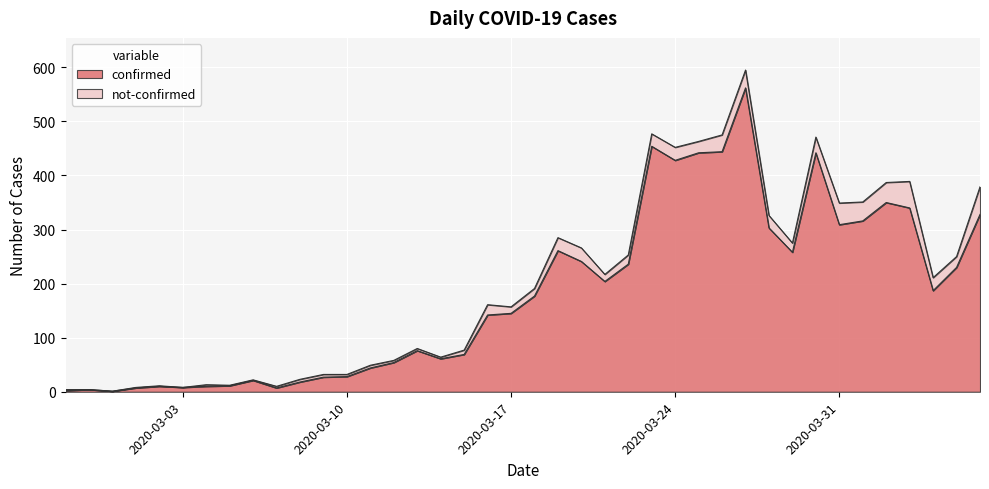

Read the value at 2020-04-05, to the nearest 50.

250